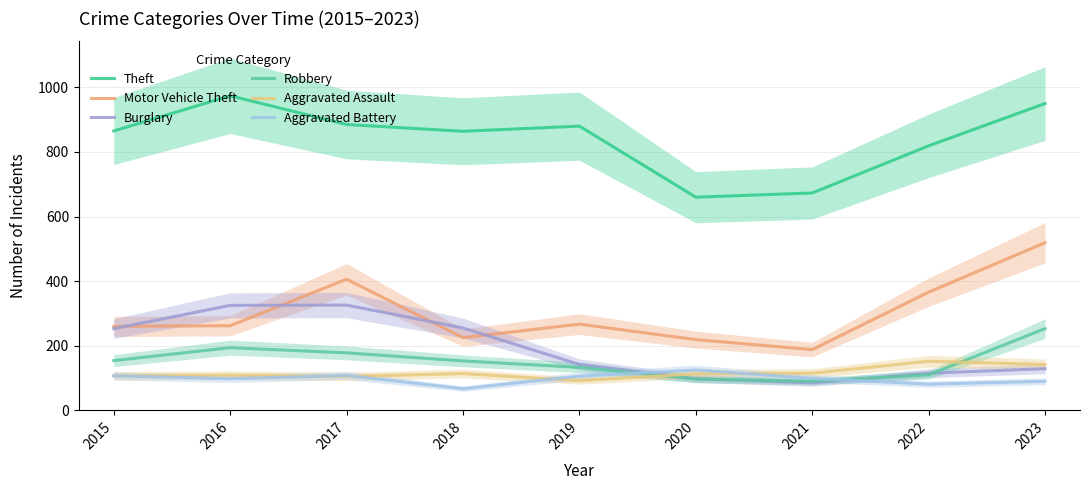

Reading left to right, list all the values displayed in this chart.

Theft: 865	974	885	864	880	660	673	819	950
Motor Vehicle Theft: 260	262	406	225	267	219	188	366	519
Burglary: 253	325	326	255	142	98	85	115	129
Robbery: 154	194	178	153	133	97	90	110	253
Aggravated Assault: 107	109	105	114	92	113	115	152	142
Aggravated Battery: 107	98	108	67	106	125	99	81	90